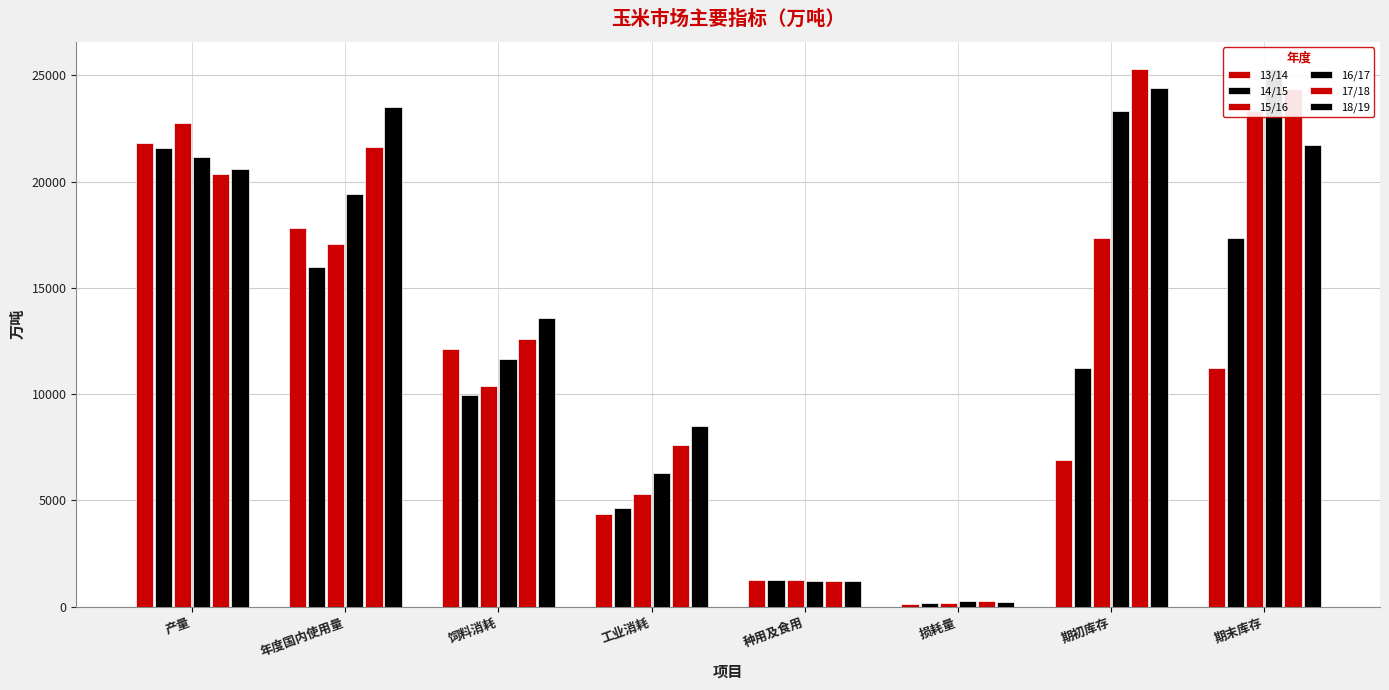

Reading left to right, extract all data points from this chart.

13/14: 产量=21800.0	年度国内使用量=17820.0	饲料消耗=12100.0	工业消耗=4350.0	种用及食用=1230.0	损耗量=140.0	期初库存=6900.7	期末库存=11206.0
14/15: 产量=21567.0	年度国内使用量=15990.0	饲料消耗=9950.0	工业消耗=4650.0	种用及食用=1240.0	损耗量=150.0	期初库存=11206.0	期末库存=17333.8
15/16: 产量=22748.0	年度国内使用量=17085.0	饲料消耗=10400.0	工业消耗=5300.0	种用及食用=1230.0	损耗量=155.0	期初库存=17333.8	期末库存=23313.8
16/17: 产量=21172.0	年度国内使用量=19410.0	饲料消耗=11650.0	工业消耗=6300.0	种用及食用=1210.0	损耗量=250.0	期初库存=23313.8	期末库存=25314.5
17/18: 产量=20372.0	年度国内使用量=21640.0	饲料消耗=12600.0	工业消耗=7600.0	种用及食用=1190.0	损耗量=250.0	期初库存=25314.5	期末库存=24336.5
18/19: 产量=20600.0	年度国内使用量=23500.0	饲料消耗=13600.0	工业消耗=8500.0	种用及食用=1200.0	损耗量=200.0	期初库存=24386.5	期末库存=21726.5